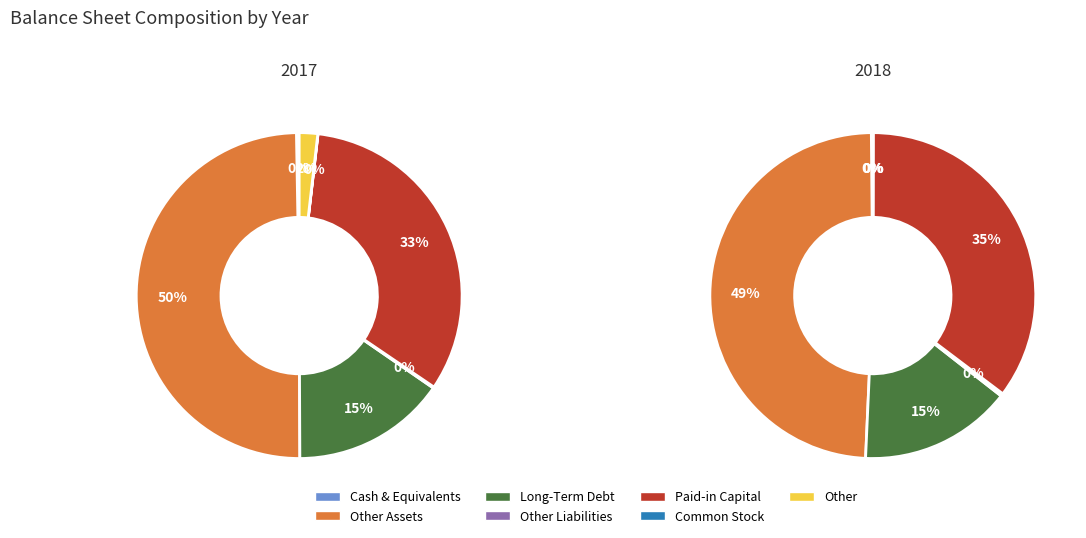

At Other Liabilities, list the series in order from largest to smallest.

2018, 2017